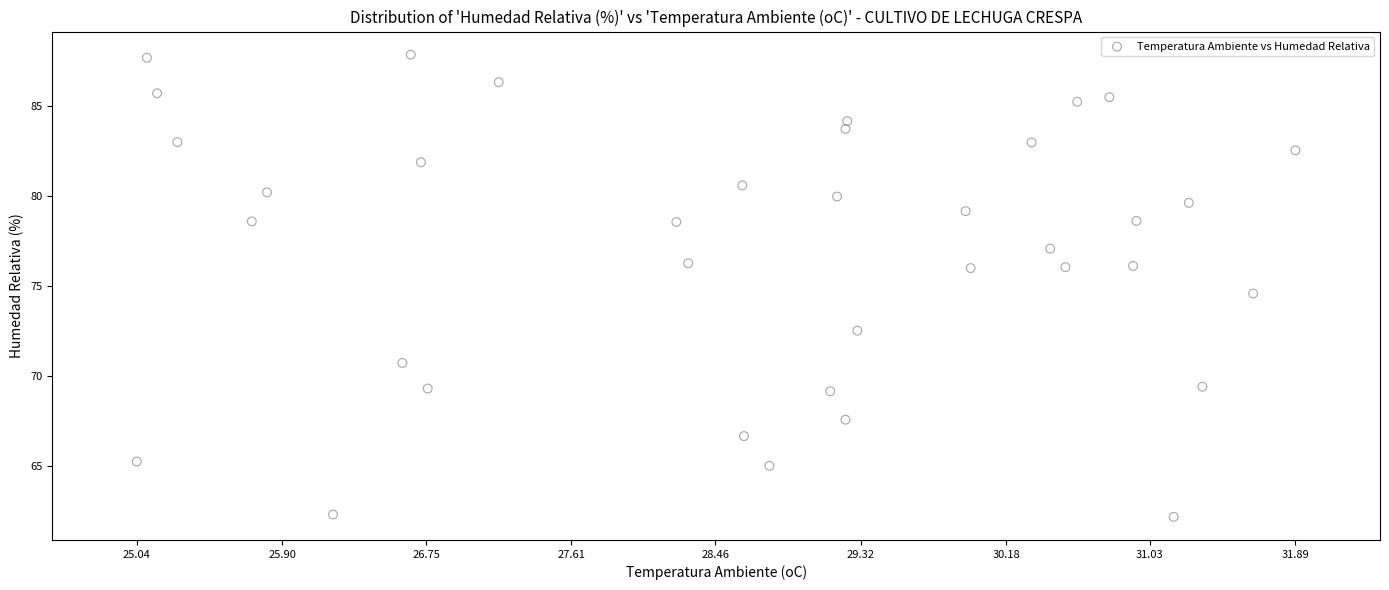

What is the range of Y values (max minus min)?

25.6